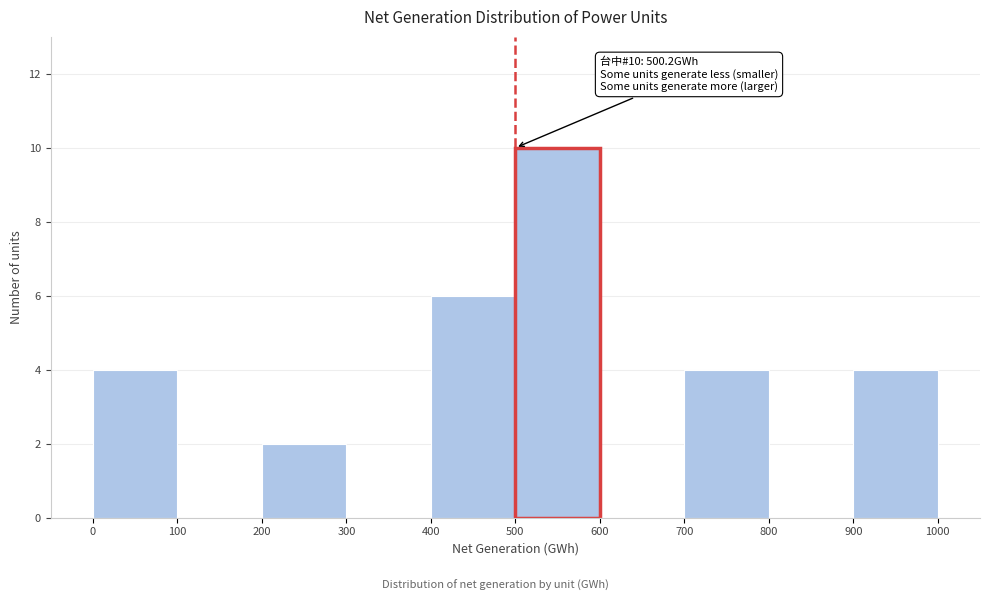

Which range on the x-axis has the tallest bar?

500 to 600